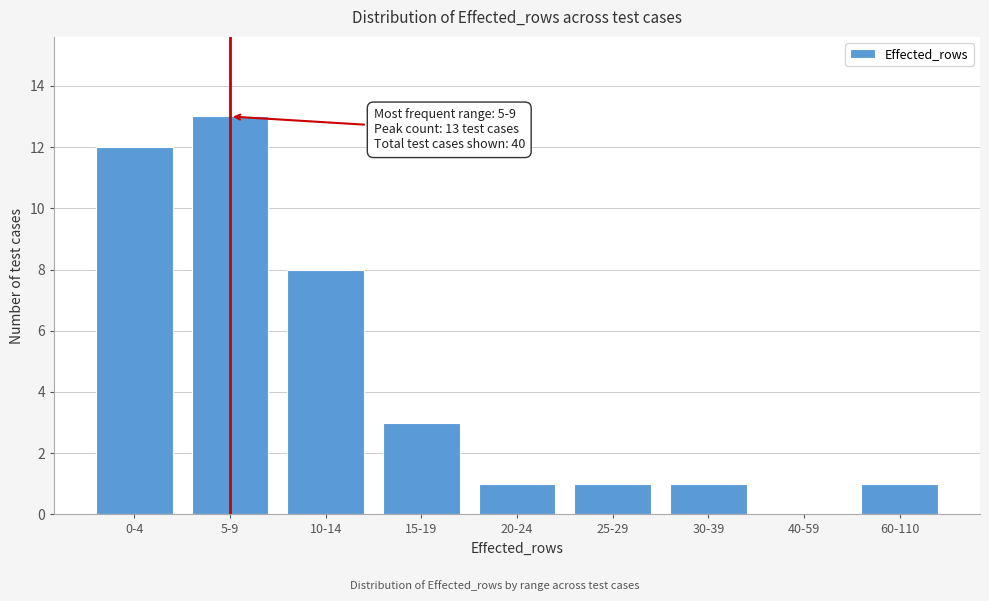

Reading left to right, transcribe all the data shown in this chart.

0-4=12	5-9=13	10-14=8	15-19=3	20-24=1	25-29=1	30-39=1	40-59=0	60-110=1